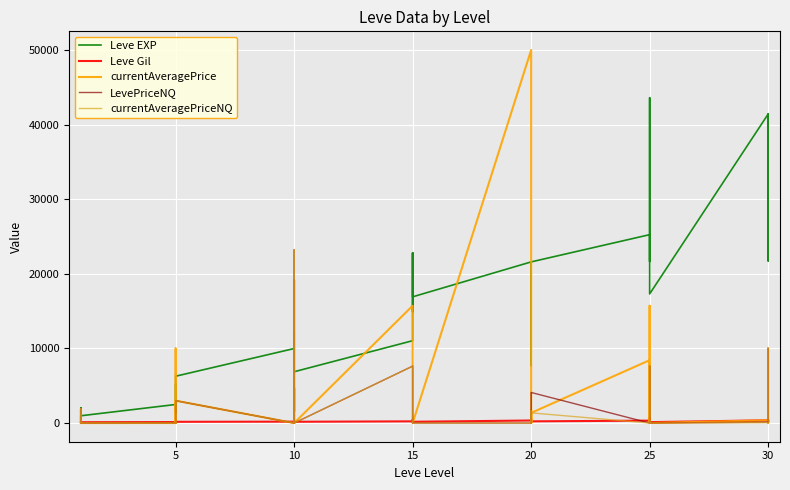

Where is the first local minimum for currentAveragePriceNQ?

5